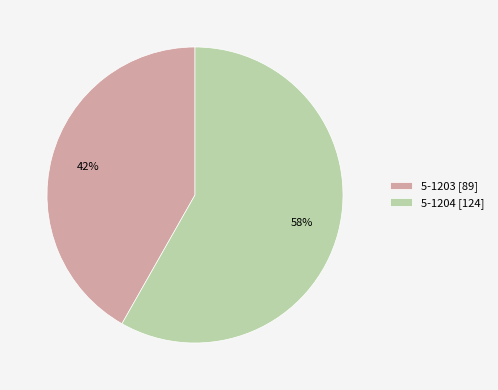

What percentage is the 5-1204 slice, to the nearest percent?

58%